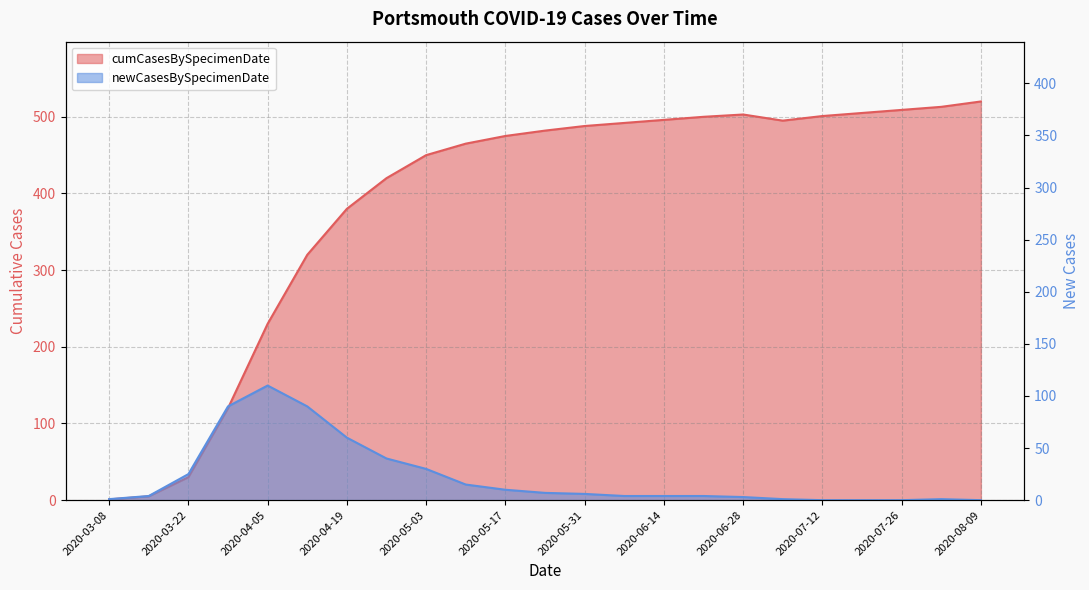

How many values in the newCasesBySpecimenDate series are below 4?

8